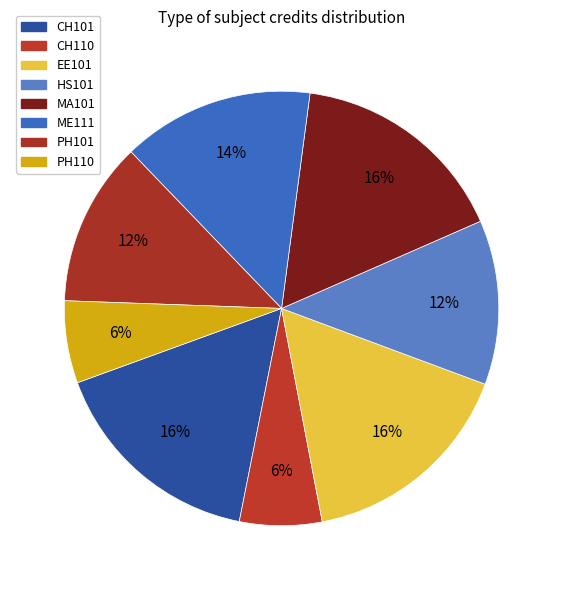

True or false: ME111 accounts for 14% of the total.

True